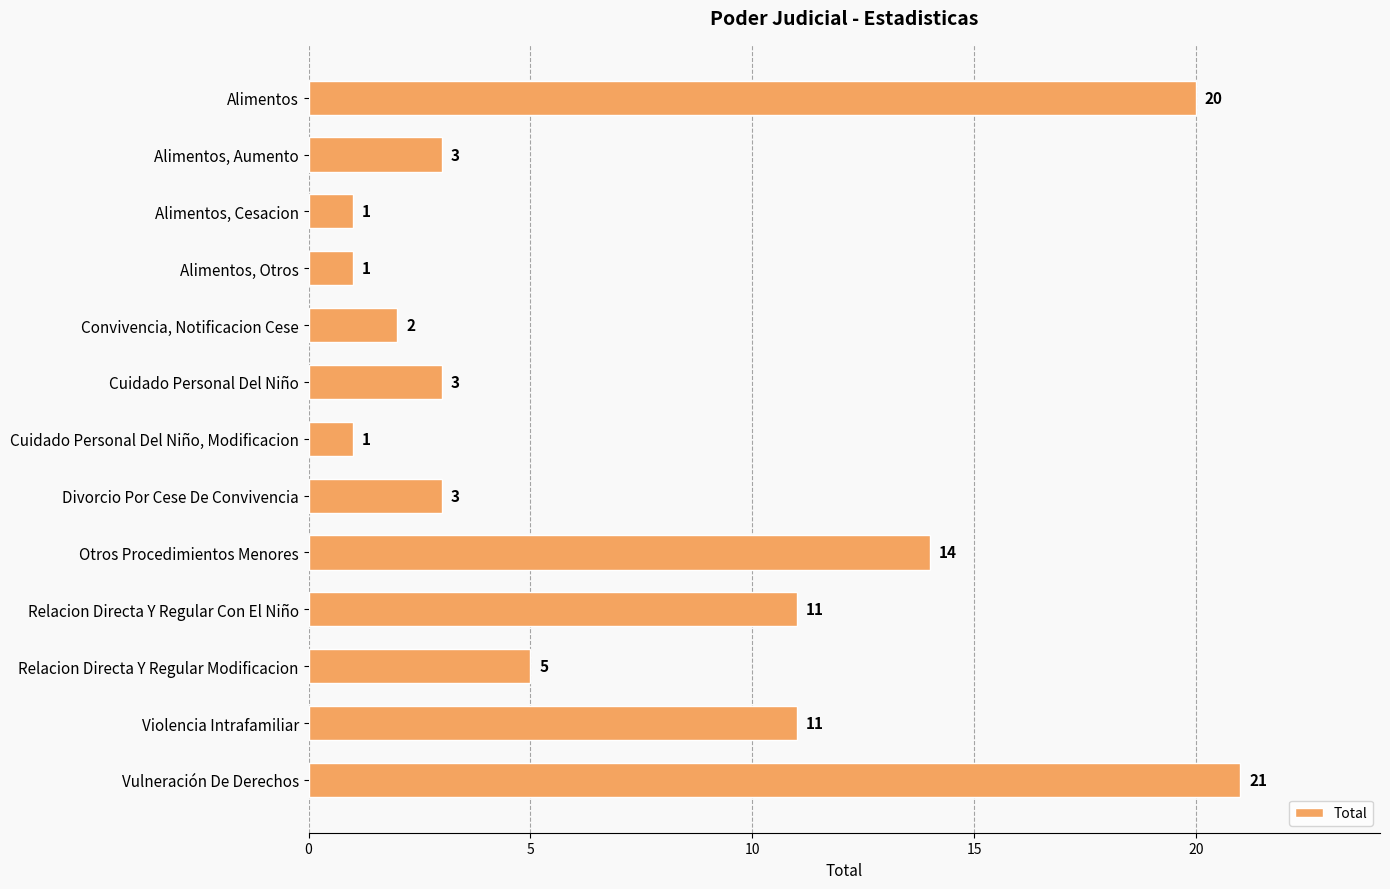

What is the sum of all values?

96